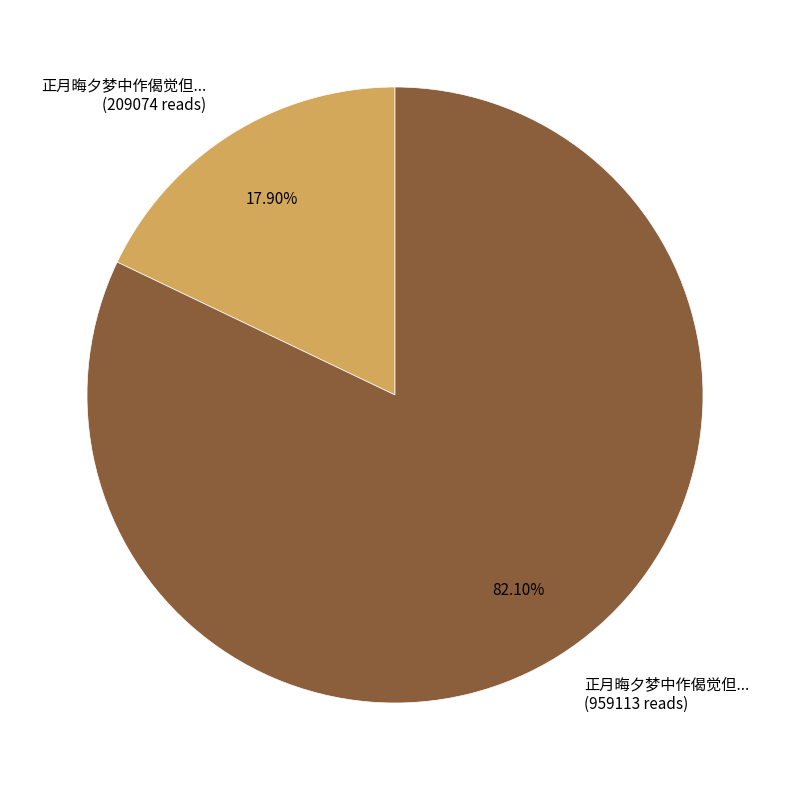

To the nearest percent, what is the difference between the largest and smallest slice percentages?

64%